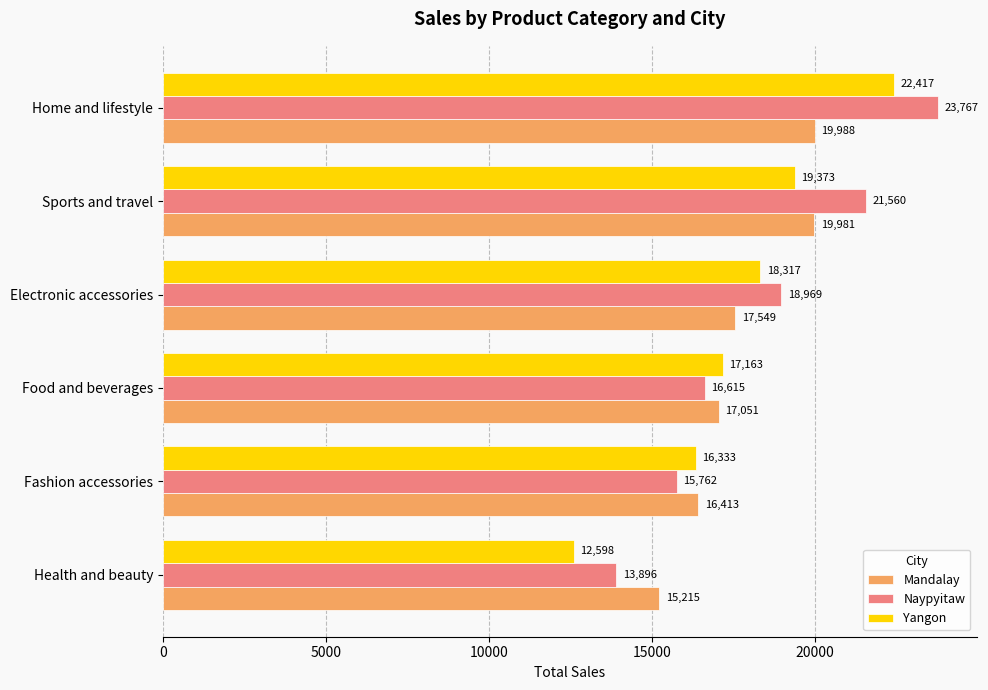

Which series has the largest total across all categories?

Naypyitaw